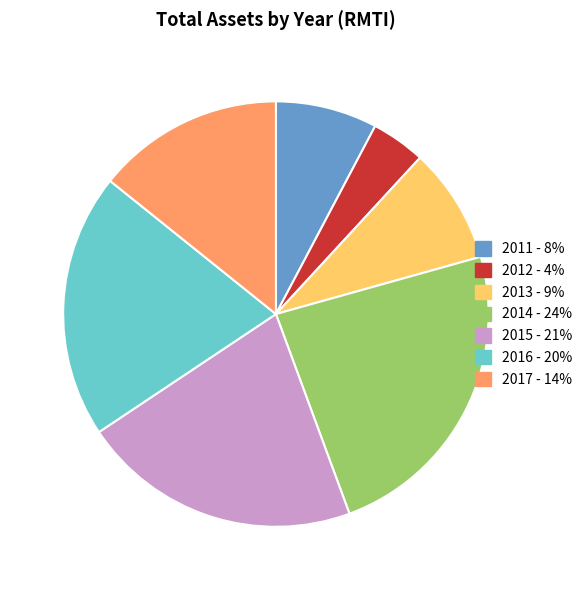

Which slice is the smallest?

2012